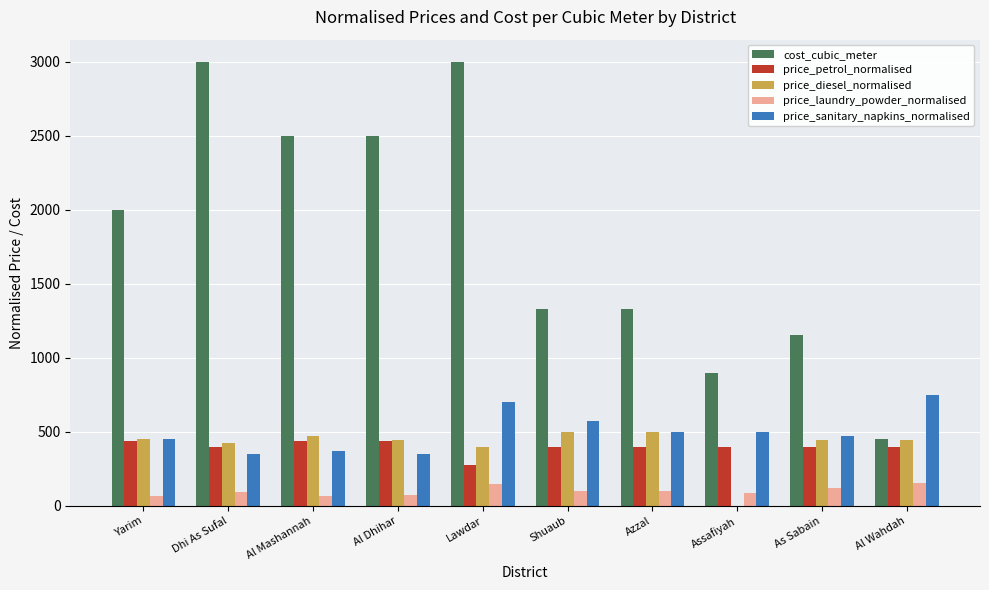

What is the sum of all price_petrol_normalised values?

3955.0